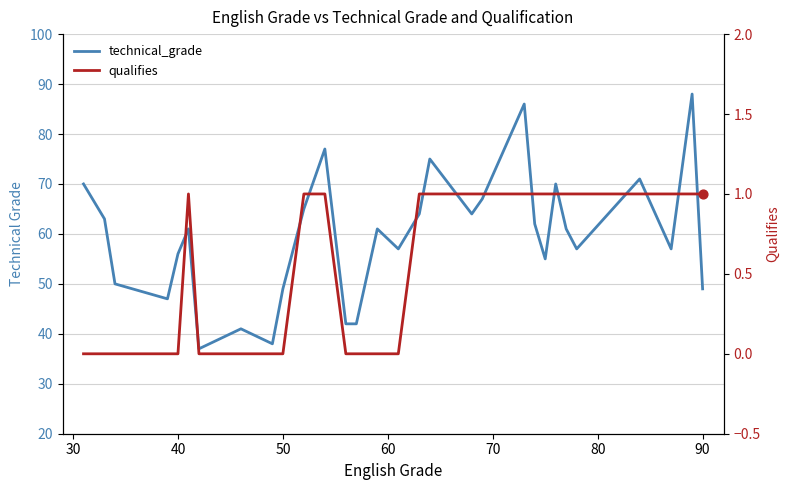

Which series has the largest Y range (max minus min)?

technical_grade